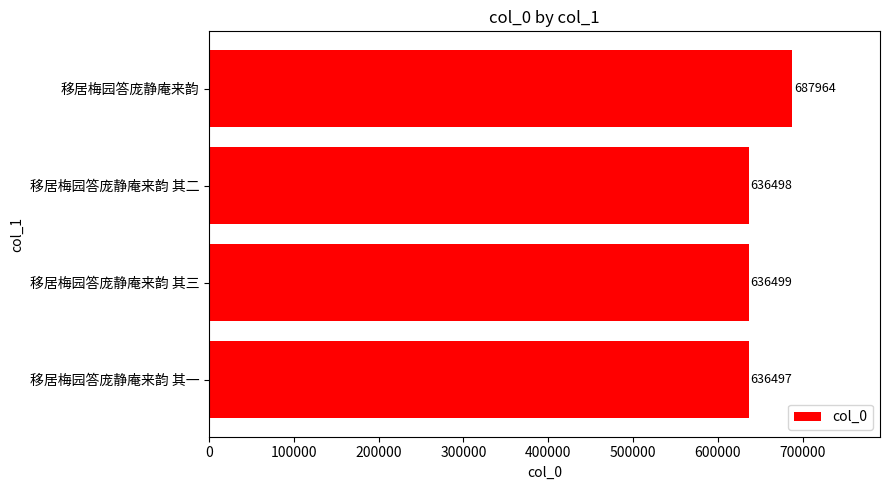

Does the chart contain any negative values?

No